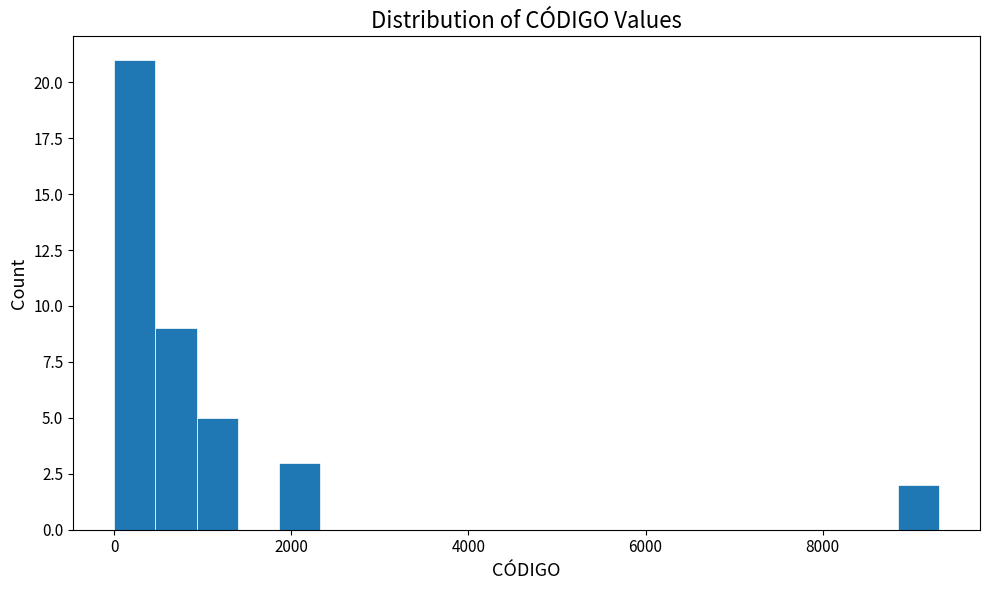

Read against the x-axis, roughly where is the centre of the tallest bar?

200